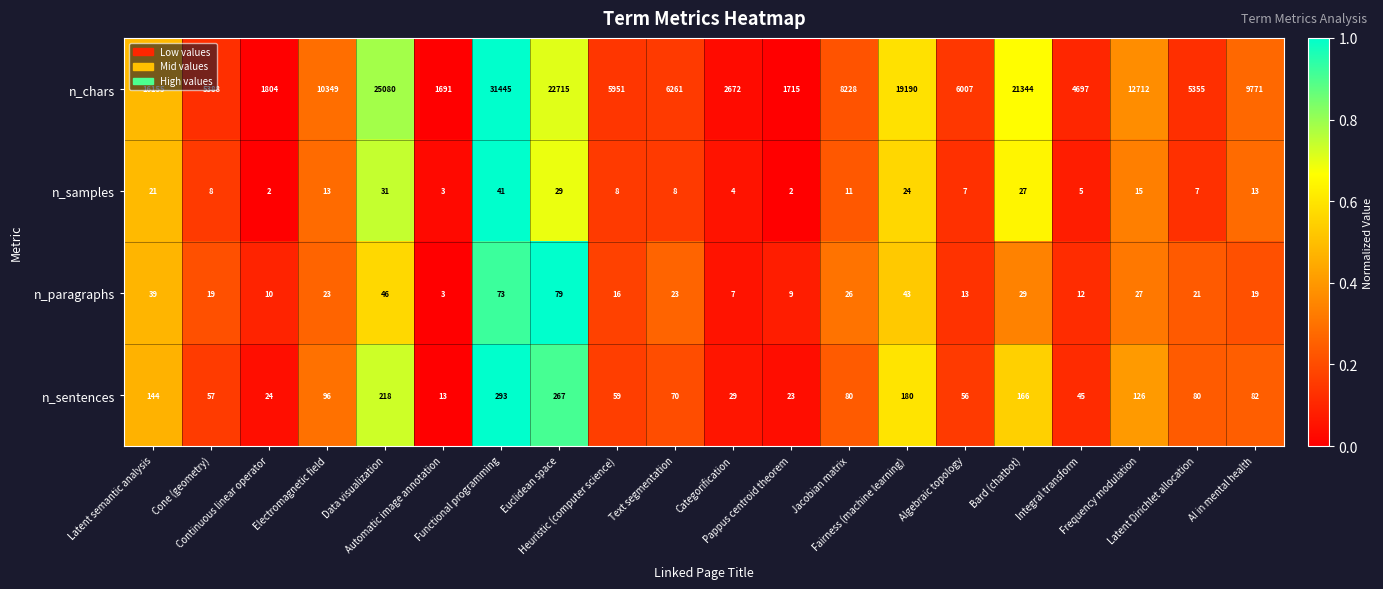

What is the average value of the n_sentences series?

105